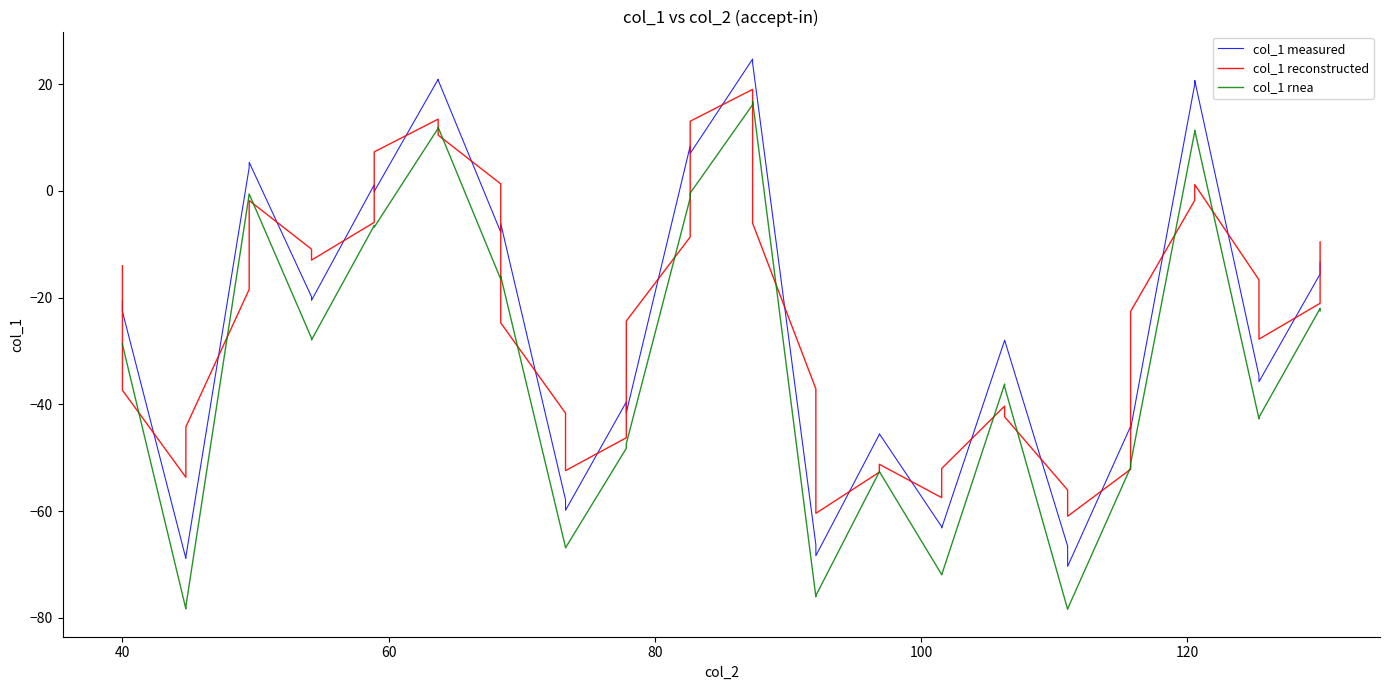

True or false: col_1 measured has more than 0 points higher than both neighbors.

True